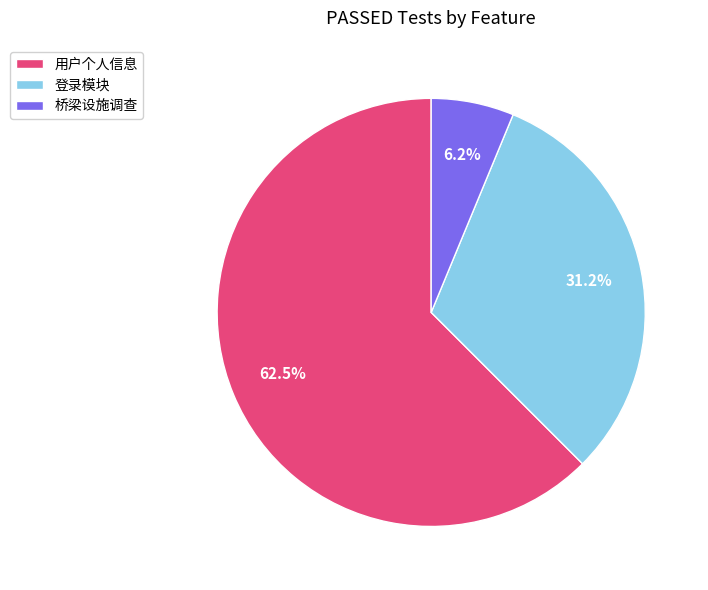

What is the smallest slice in the pie chart?

桥梁设施调查